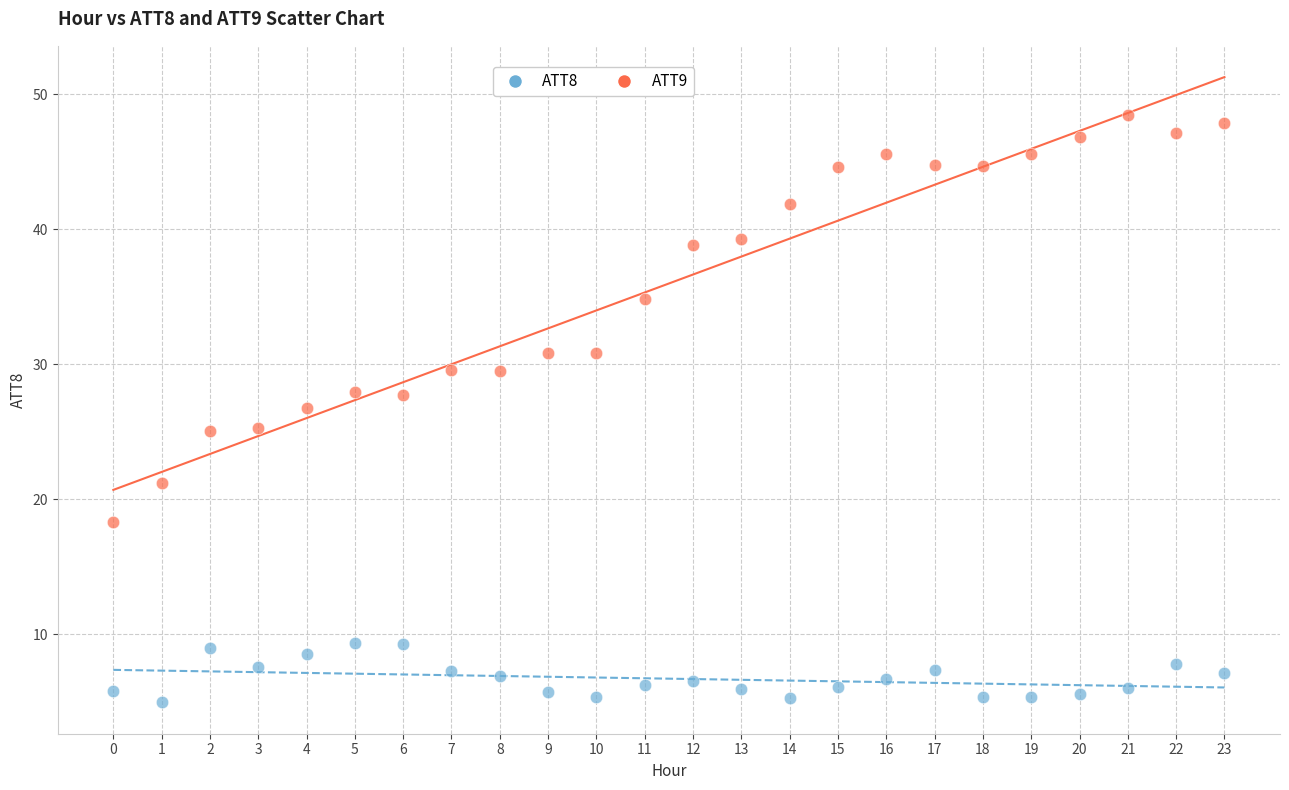

Which series contains the lowest Y value?

ATT8